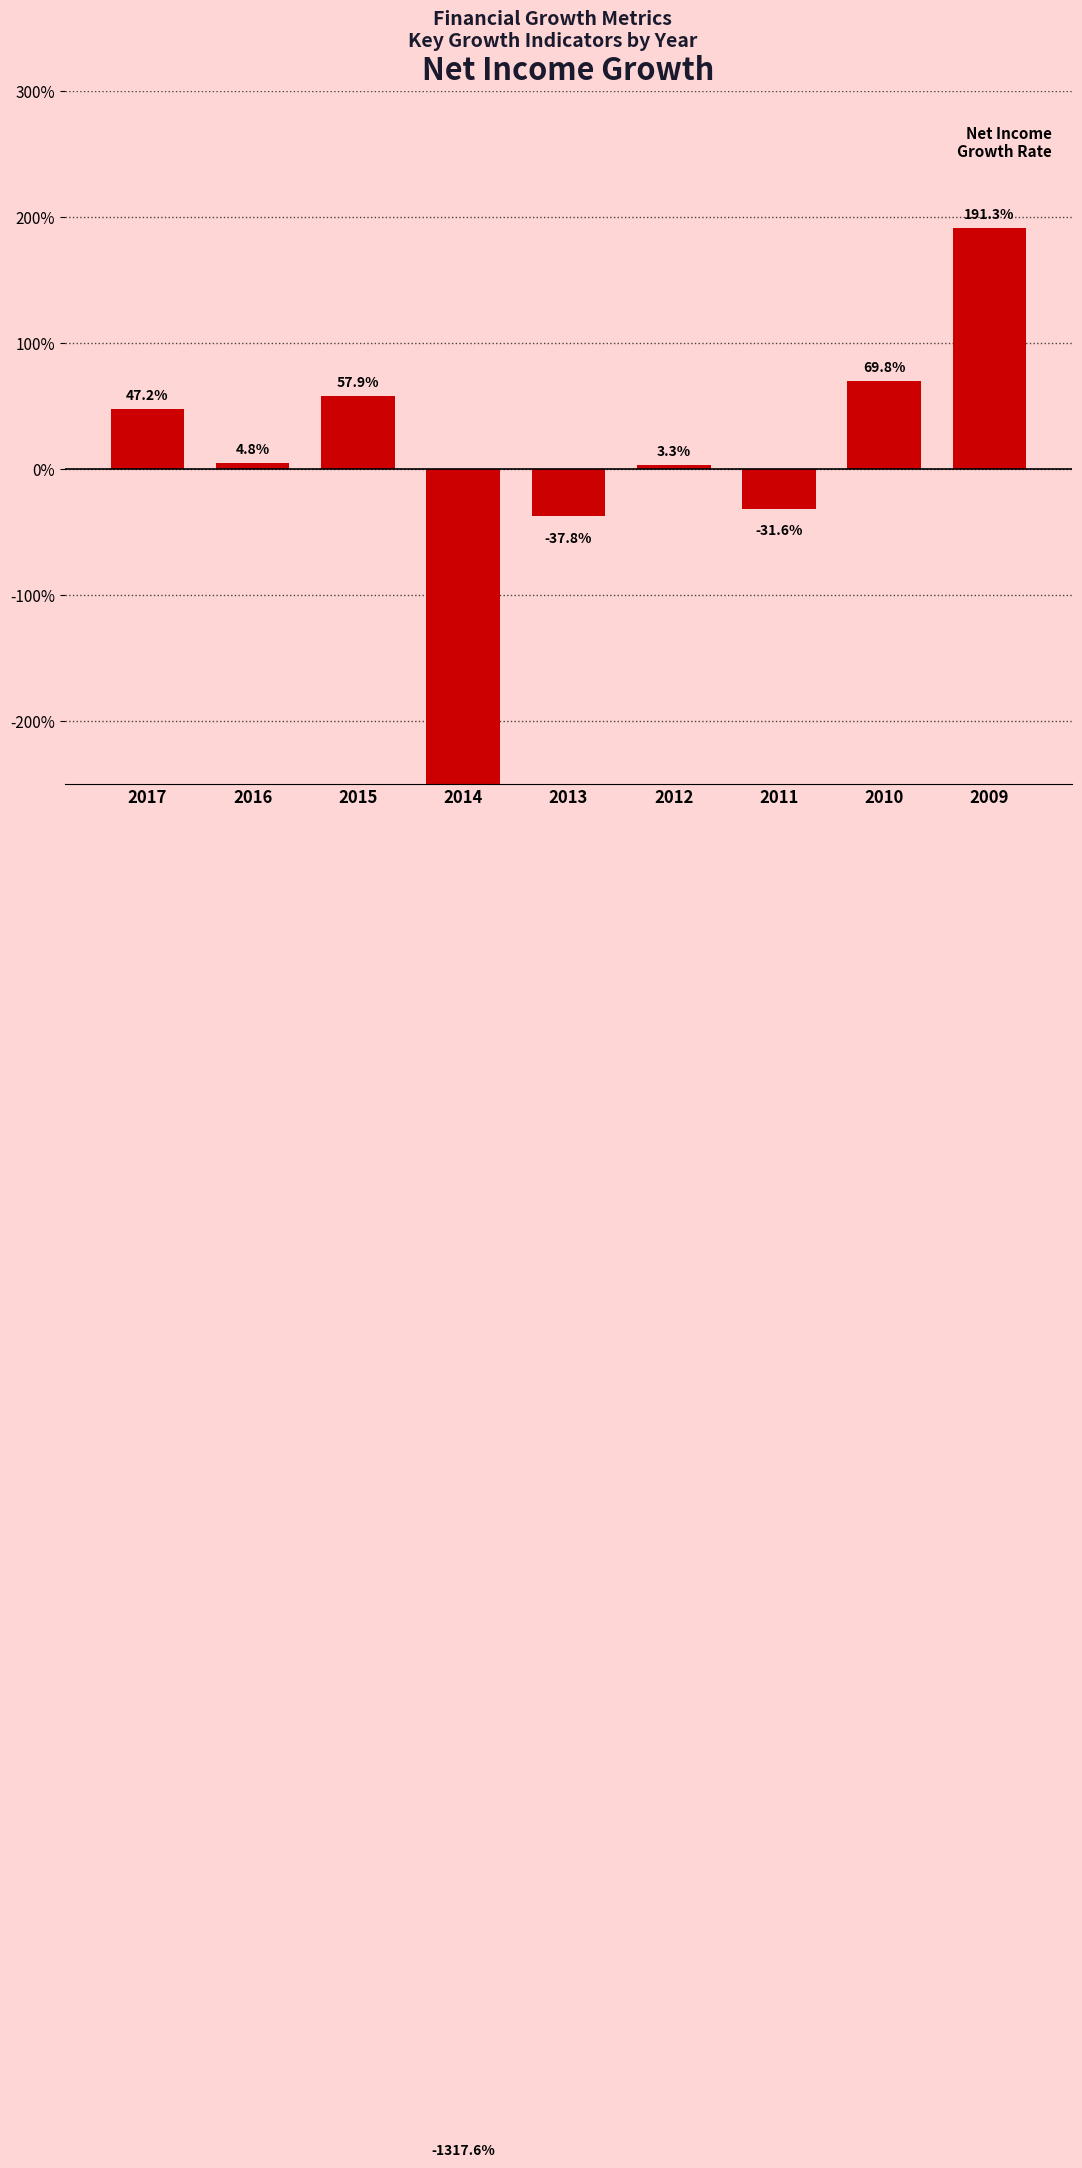

What is the average value?

-1.1